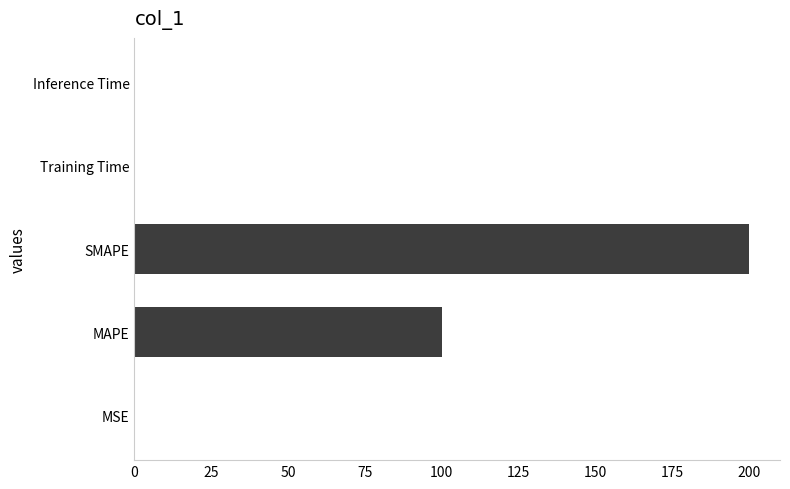

The value at SMAPE is 359.3. True or false?

False